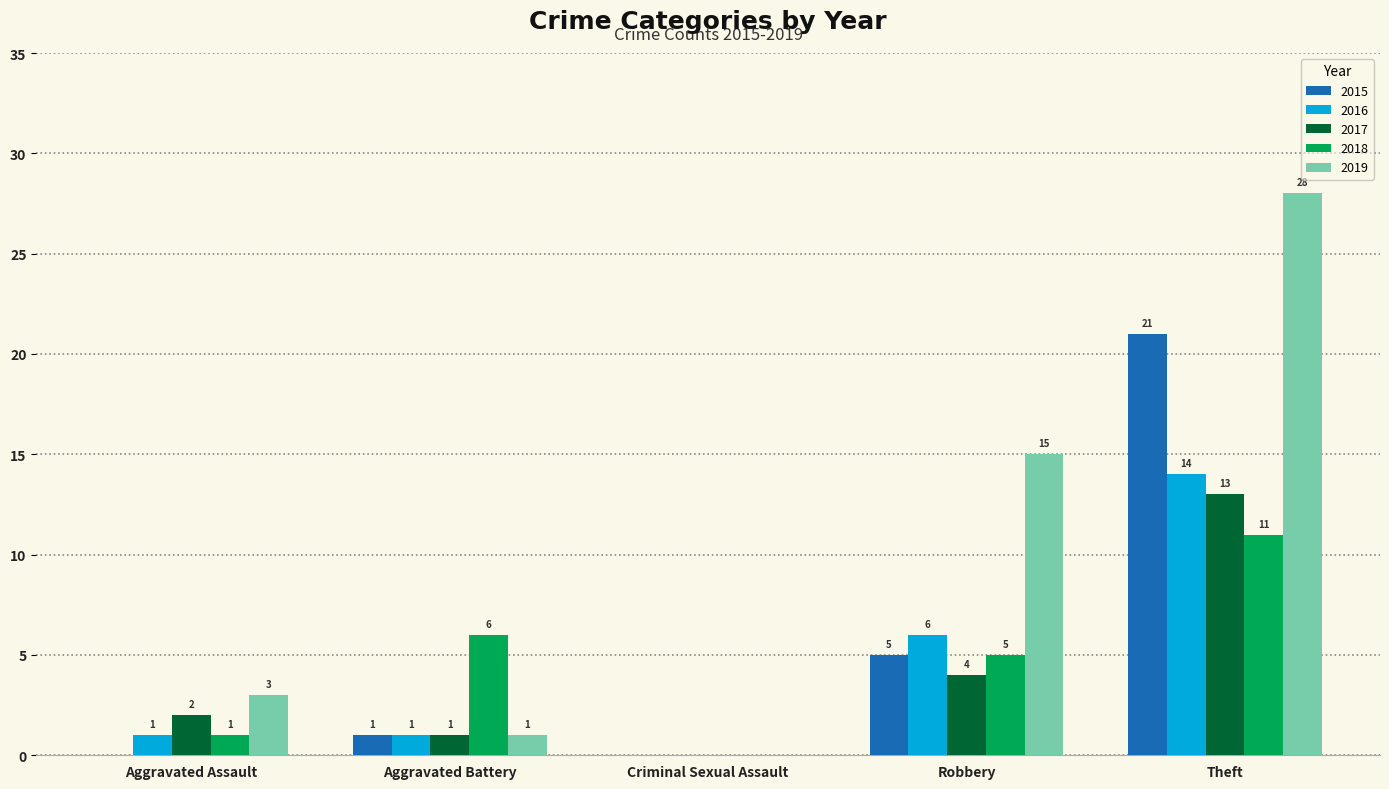

What is the sum of all 2019 values?

47